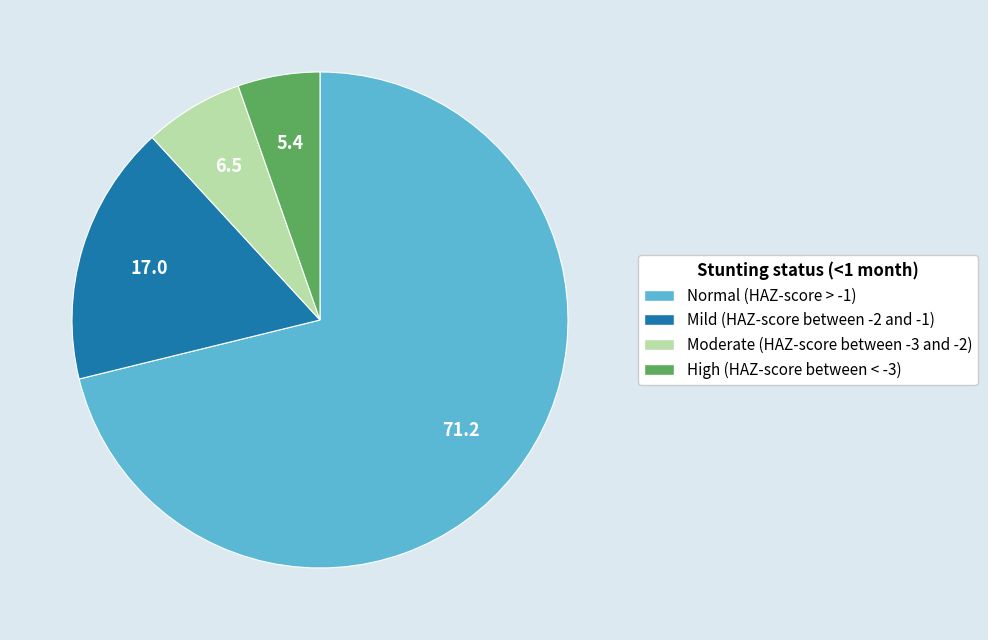

What is the largest slice in the pie chart?

Normal (HAZ-score > -1)